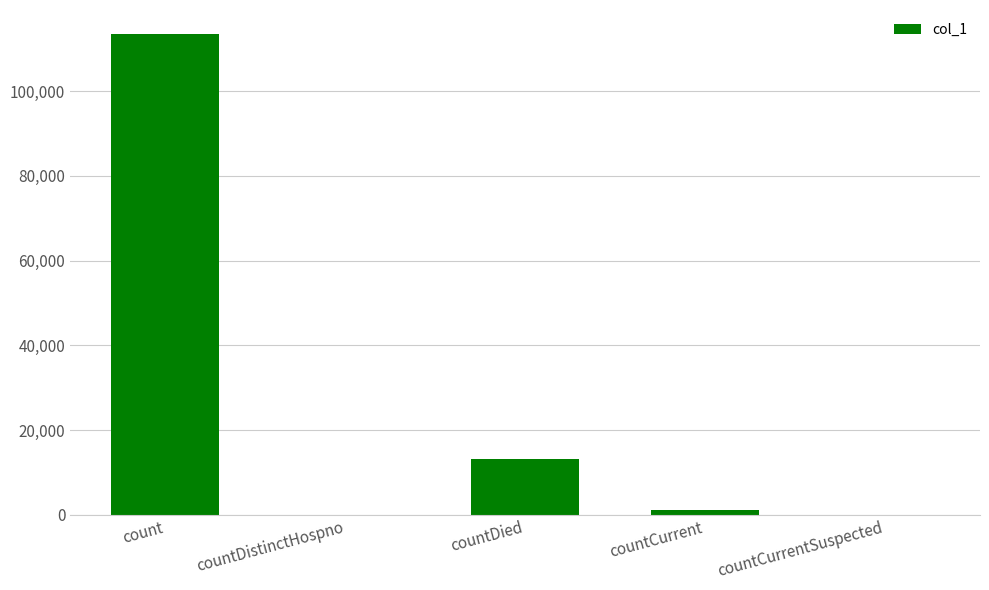

Count the number of data series in this chart.

1